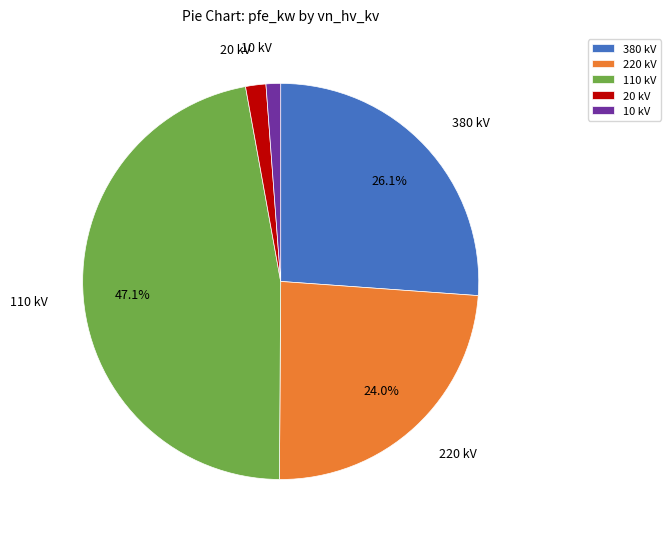

To the nearest percent, what is the difference between the largest and smallest slice percentages?

46%